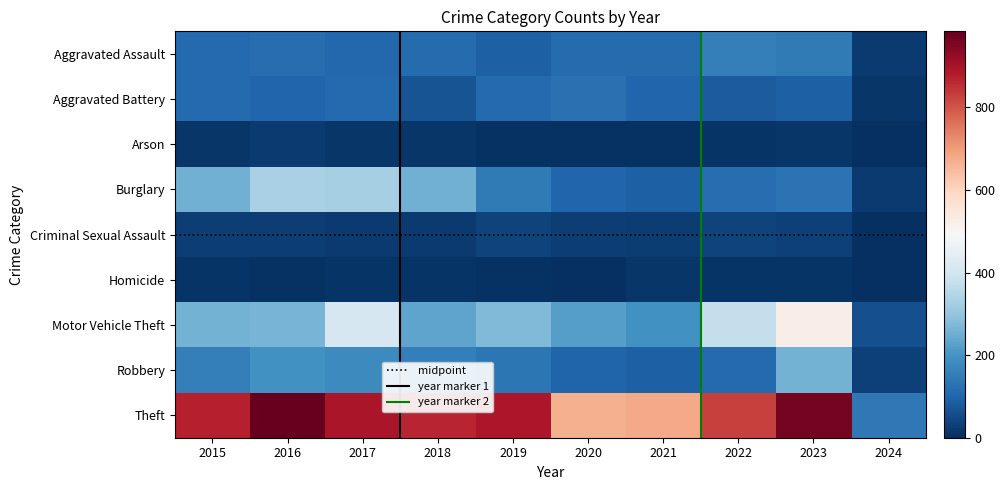

The Motor Vehicle Theft series shows 273 at 2019. True or false?

True